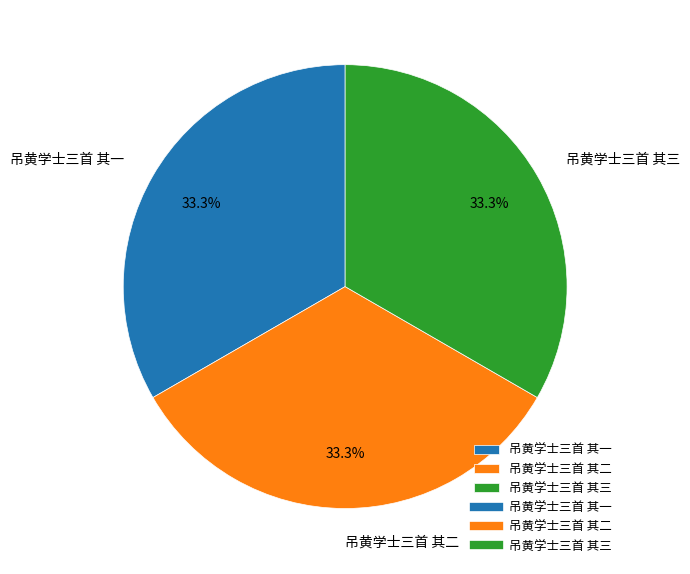

The 吊黄学士三首 其一 slice represents 33% of the pie. True or false?

True